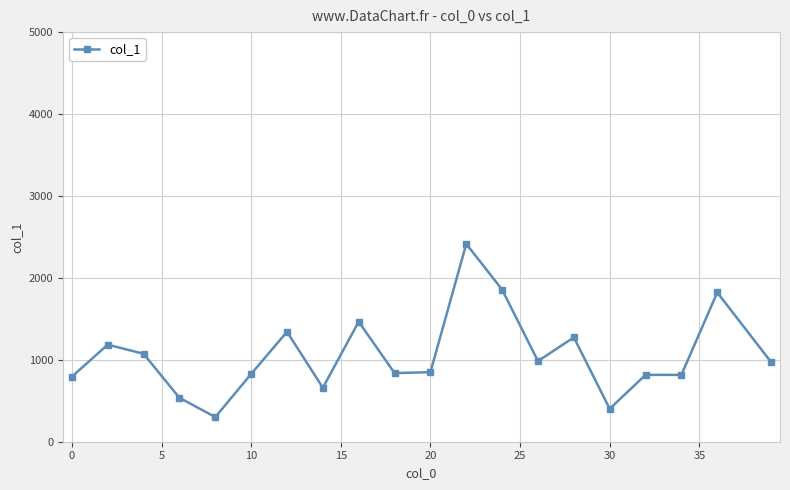

What is the minimum value shown in the chart?

301